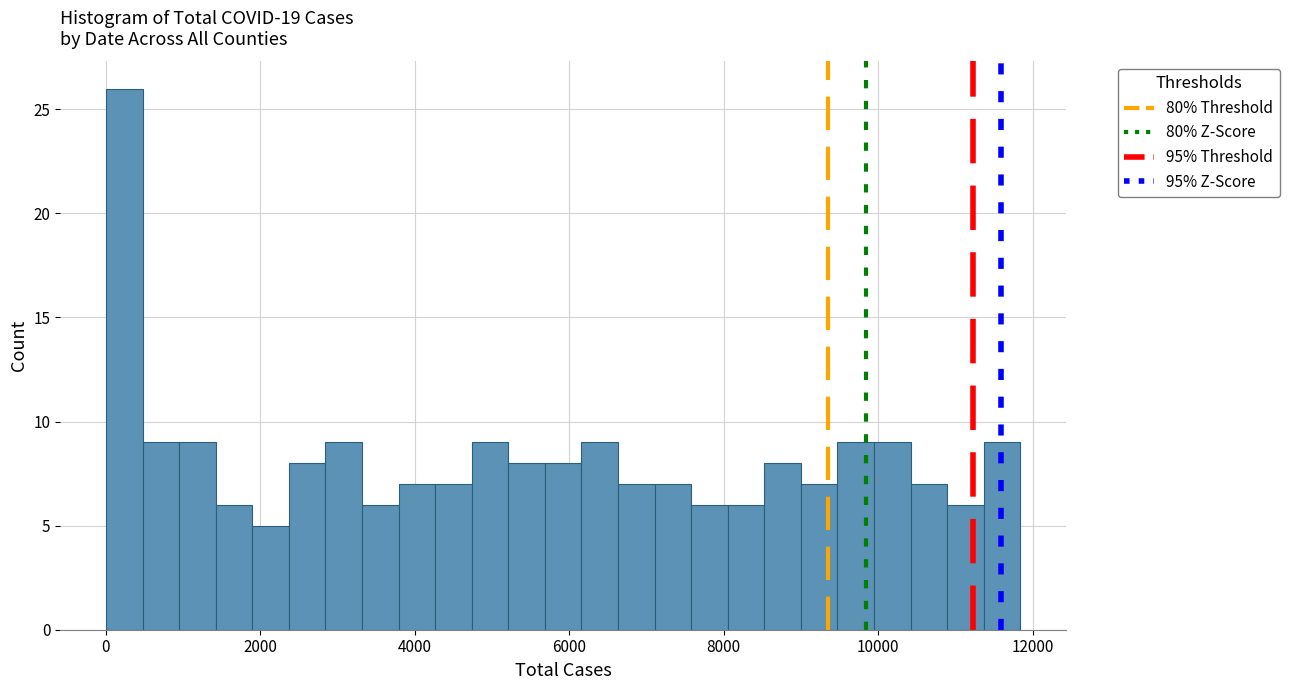

Around what value on the x-axis is the tallest bar? Give the approximate position of its centre, as read against the axis.

200